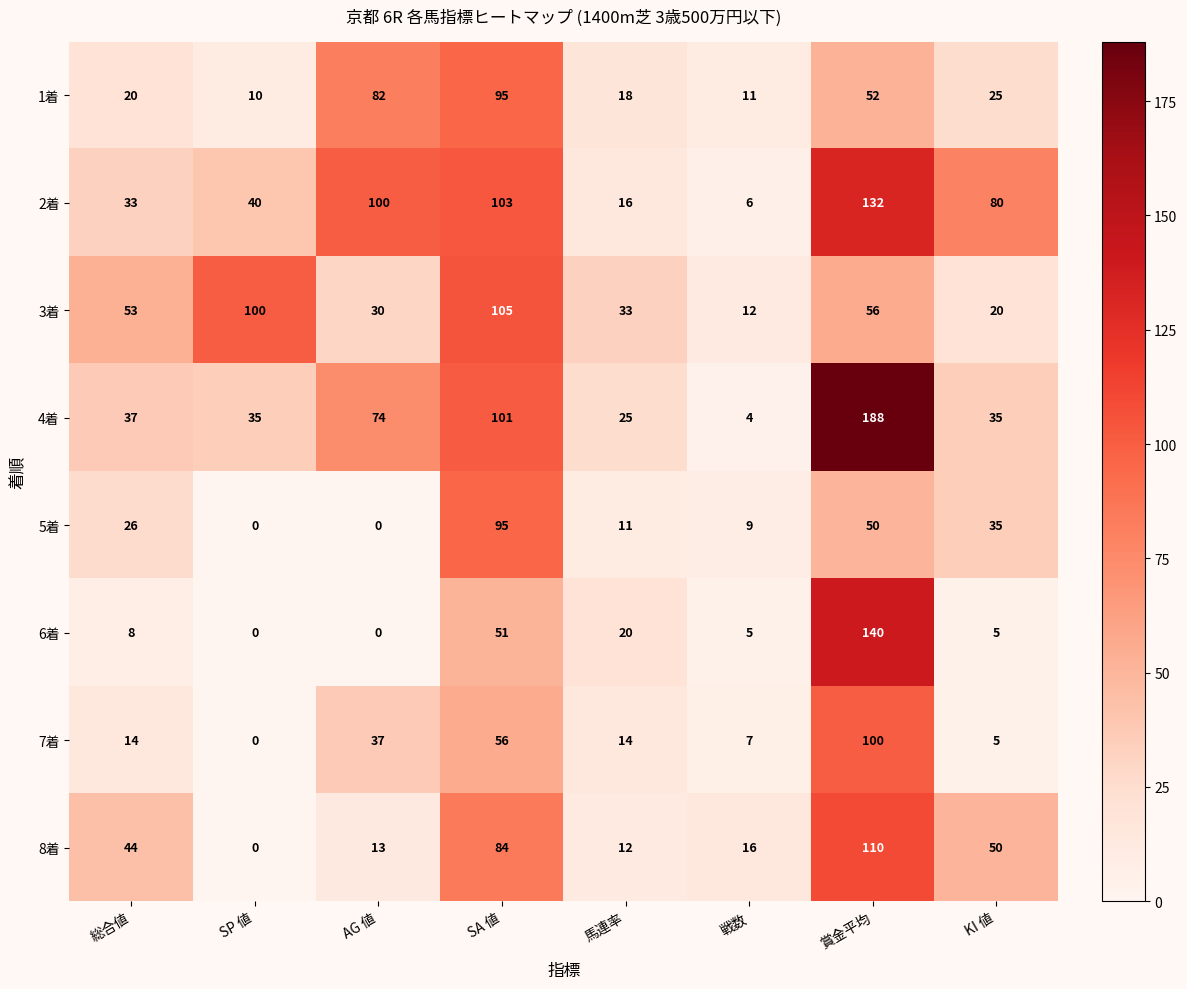

At which category is the sum across all series the highest?

賞金平均